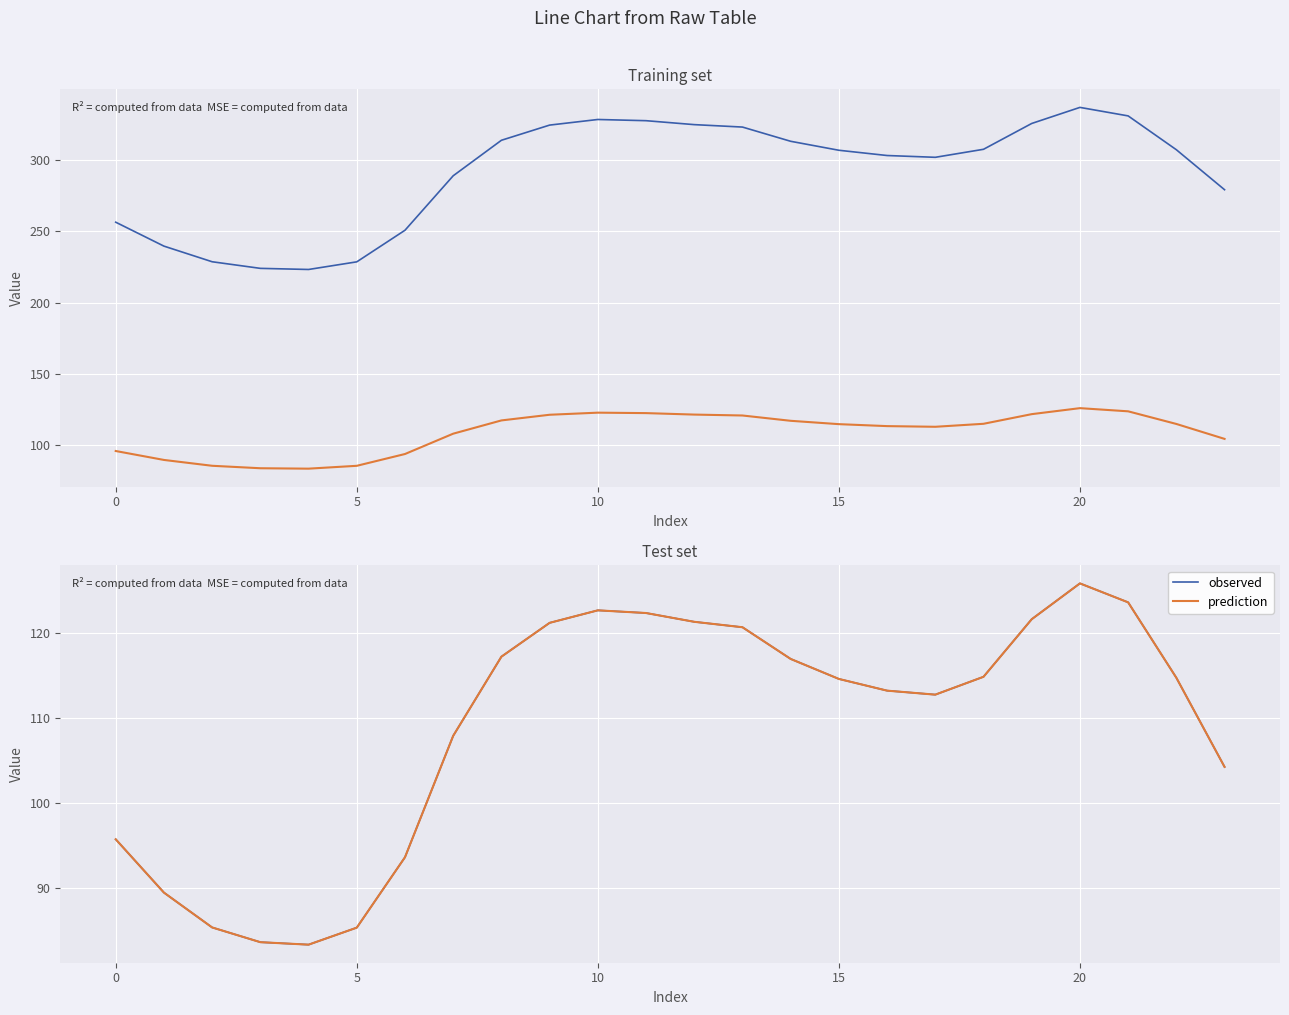

What is the label of the 14th point from the left?

13